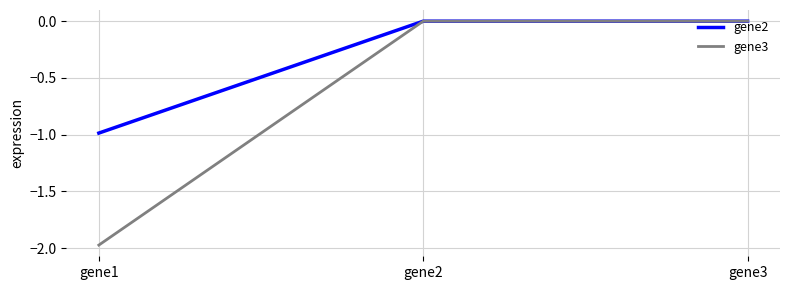

At gene1, list the series in order from smallest to largest.

gene3, gene2